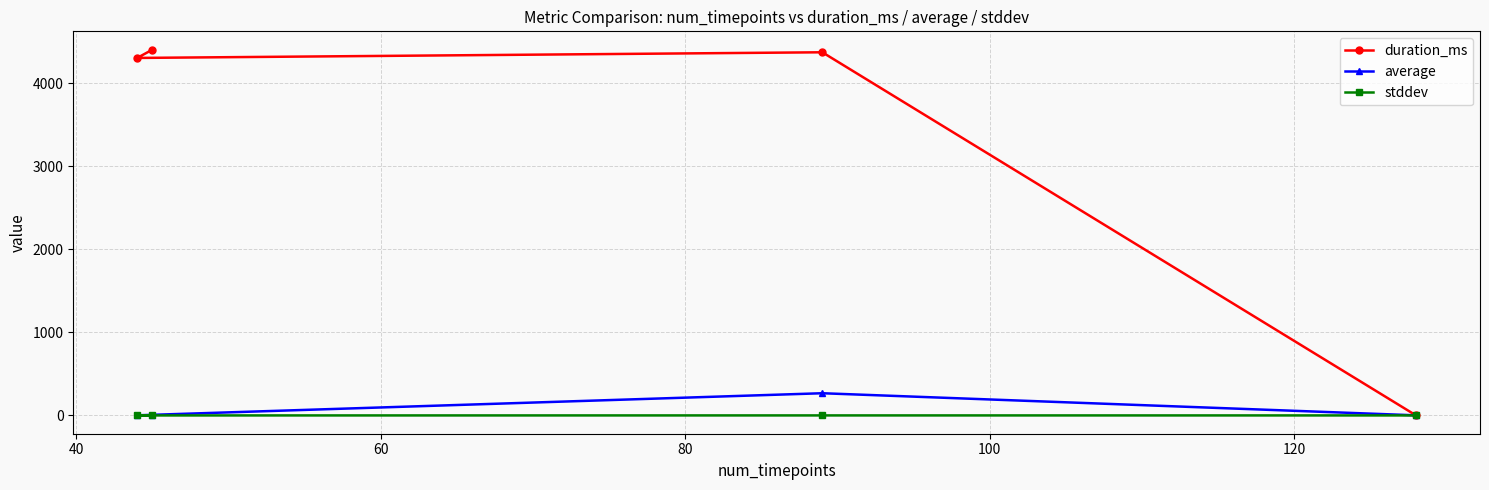

List the series in order of their peak value, lowest first.

stddev, average, duration_ms